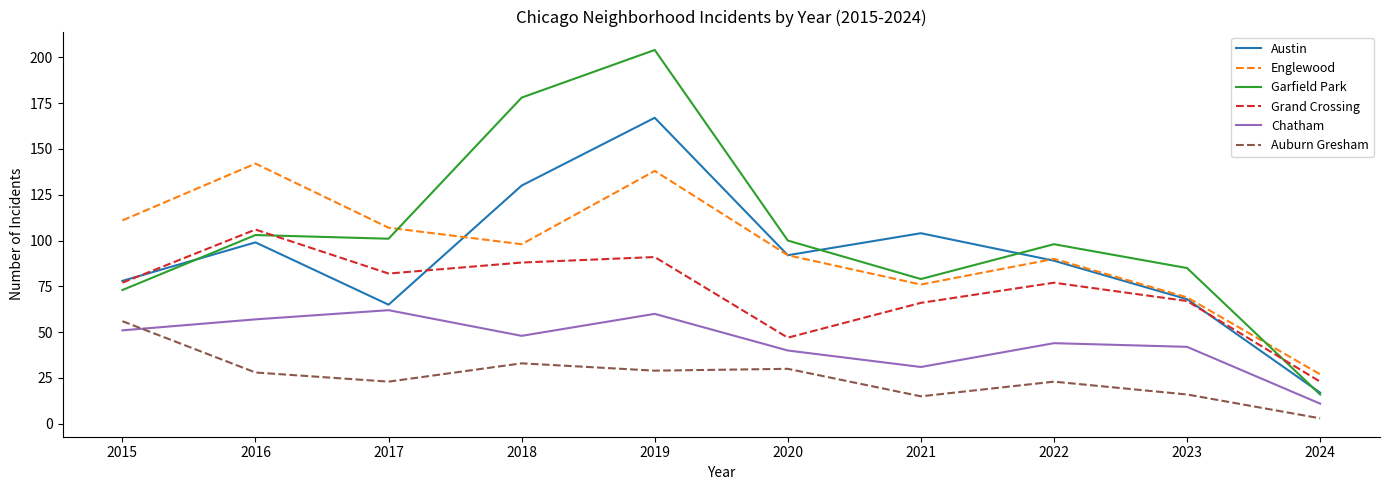

Is this an area chart (filled region under the line)?

No